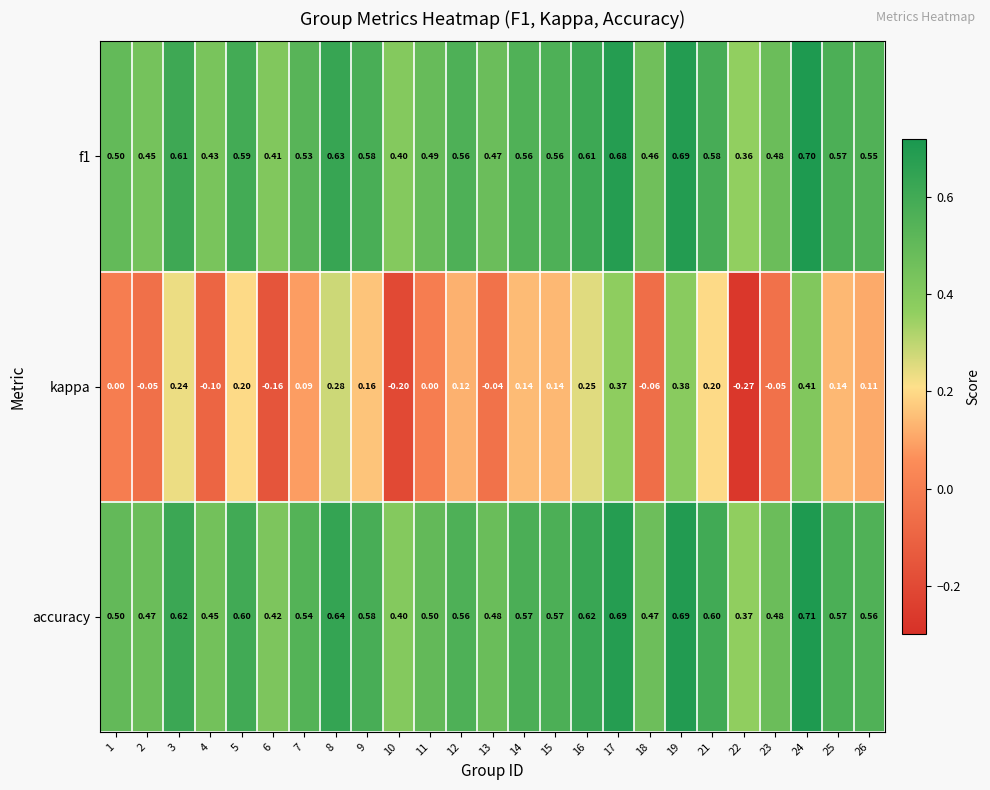

Rank the series at 15 from highest to lowest value.

accuracy, f1, kappa